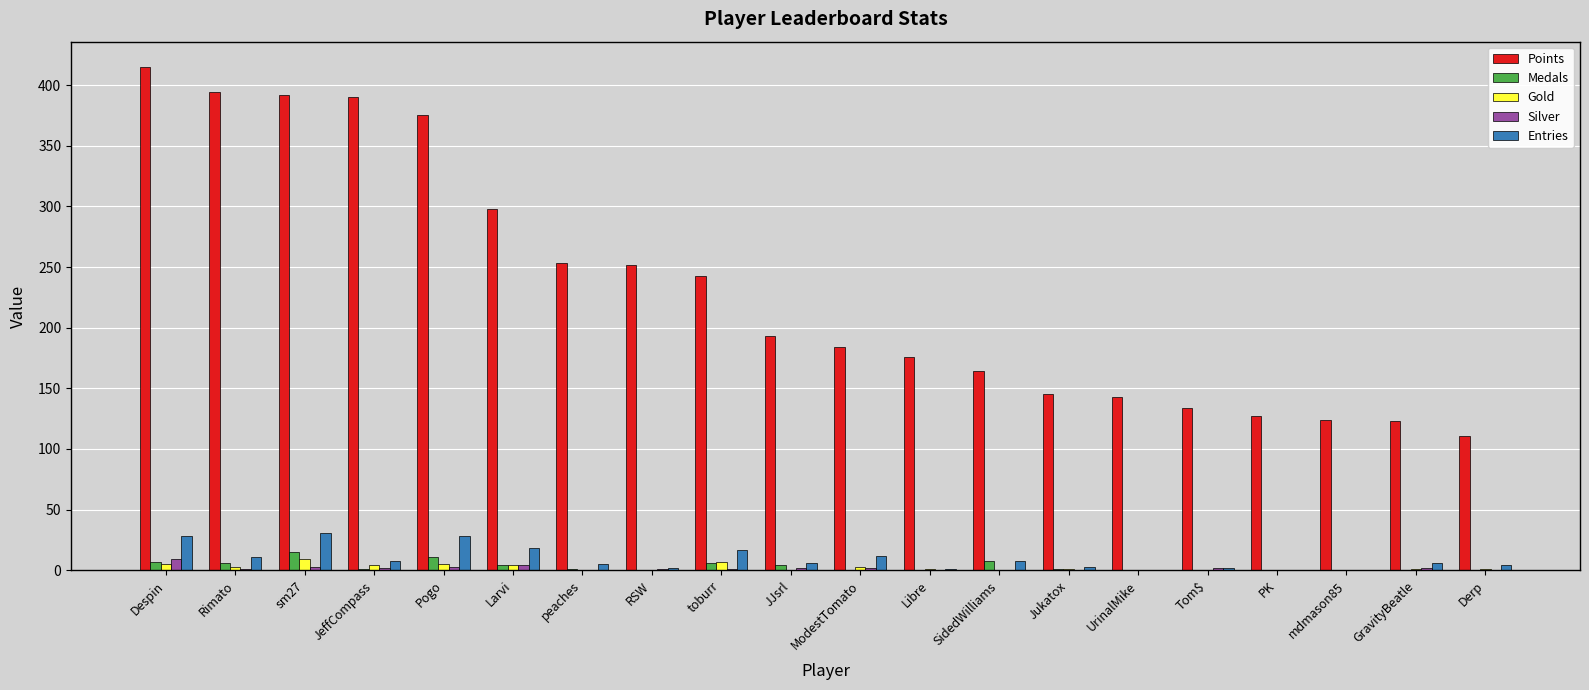

What is the highest value of the Entries series?

31